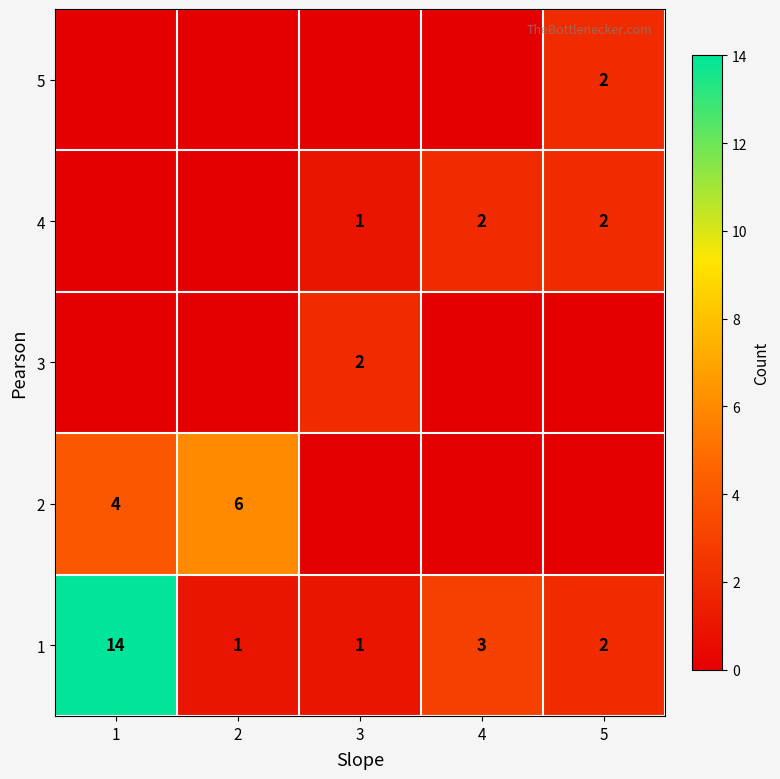

At how many categories does at least one series exceed 9?

1